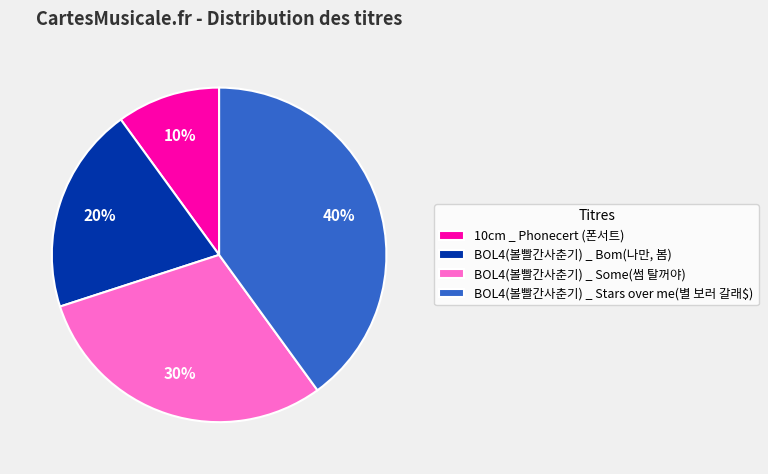

Is it true that BOL4(볼빨간사춘기) _ Stars over me(별 보러 갈래$) is 40% of the pie?

True